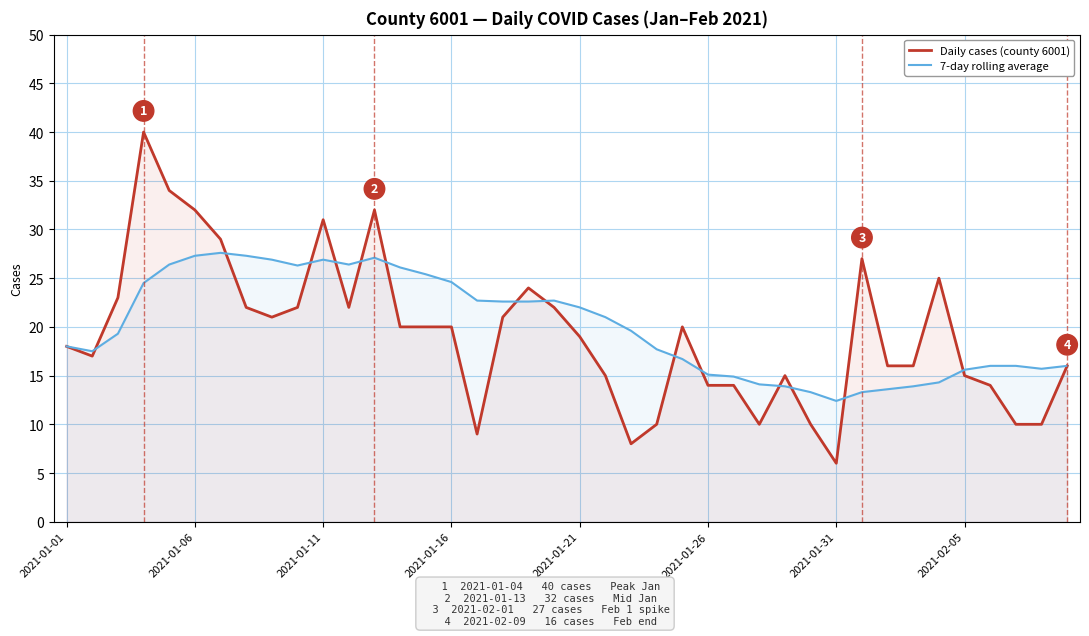

Rank the series by their average value, from highest to lowest.

7-day rolling average, Daily cases (county 6001)